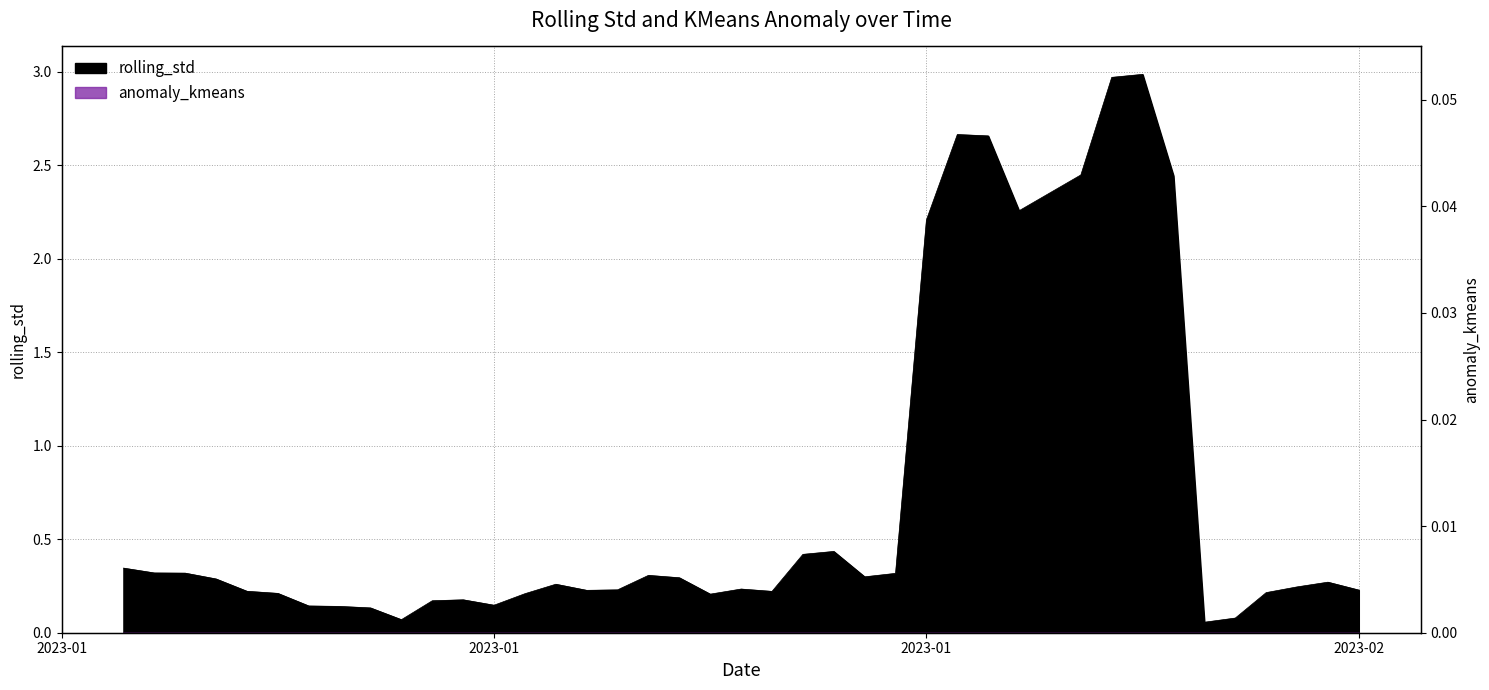

What is the minimum value shown in the chart?

0.1